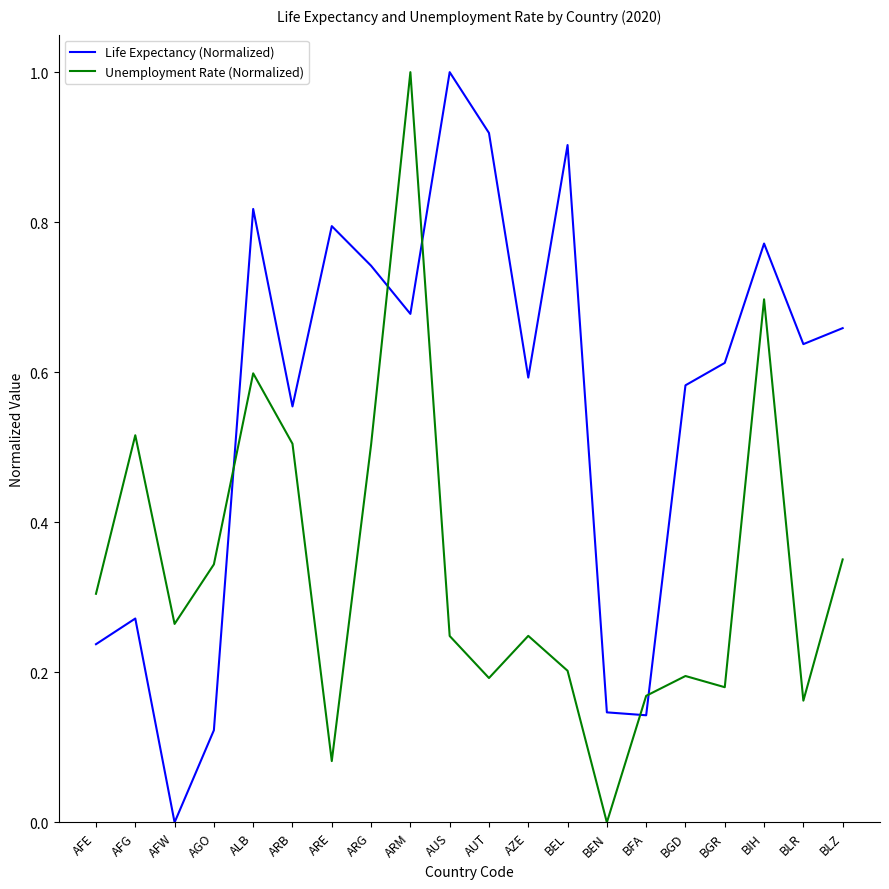

What position from the right is AFW?

18